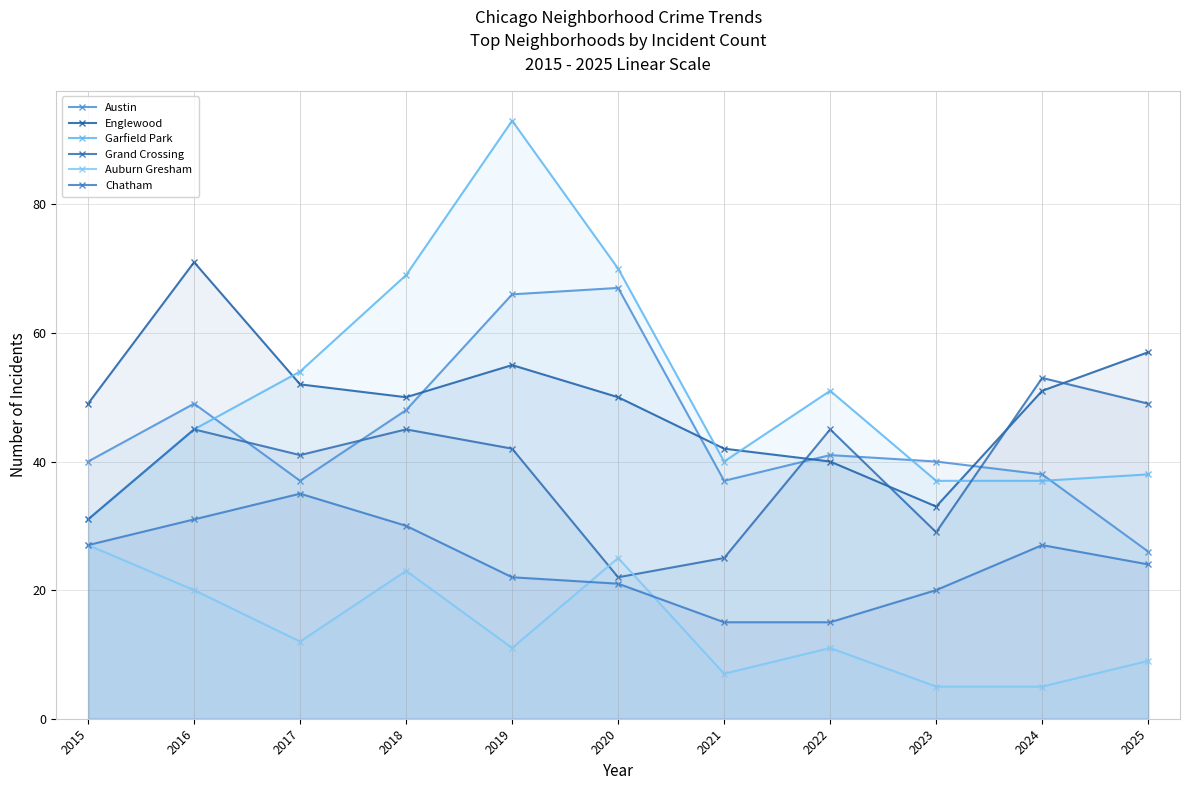

True or false: Chatham and Austin cross at least once.

False